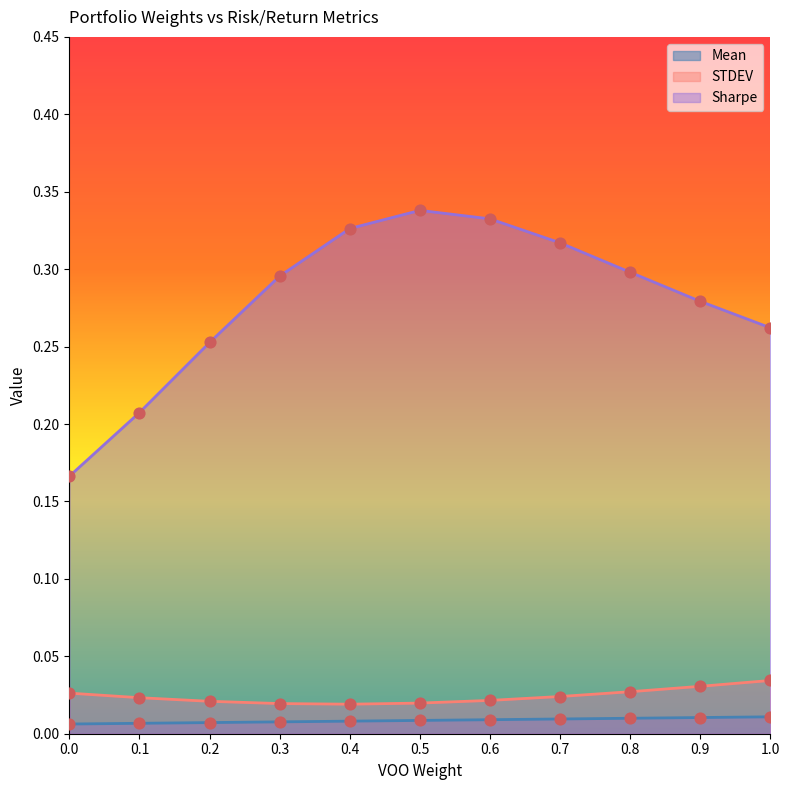

Which series has the largest Y range (max minus min)?

Sharpe